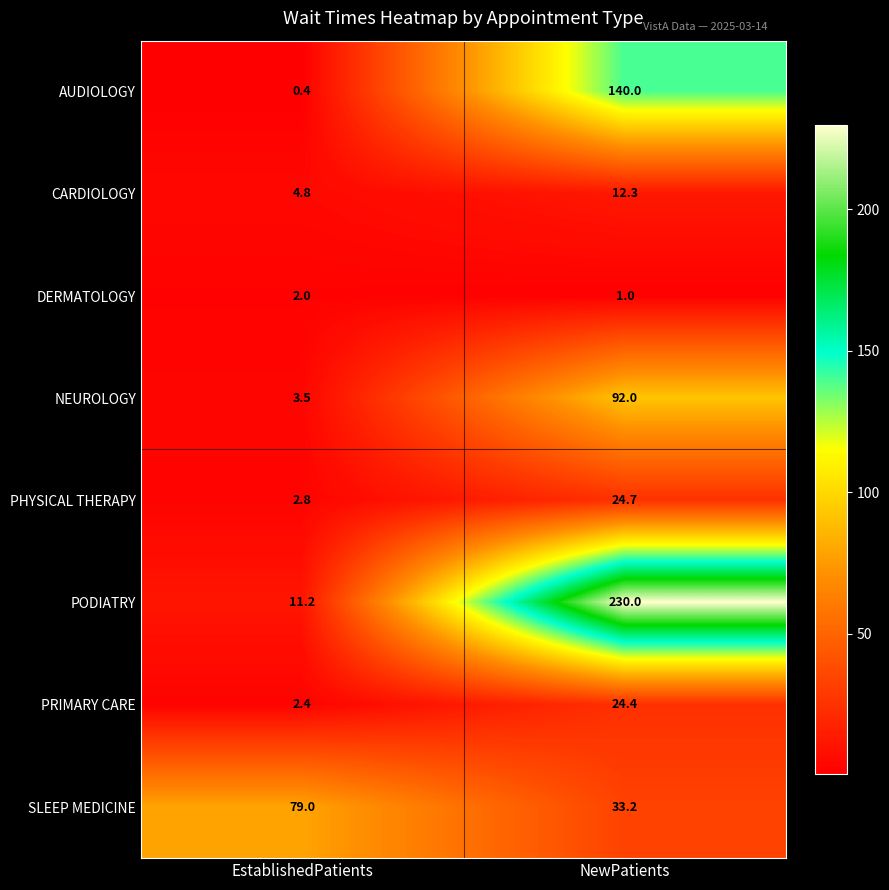

True or false: PHYSICAL THERAPY has a value of 1.8 at EstablishedPatients.

False